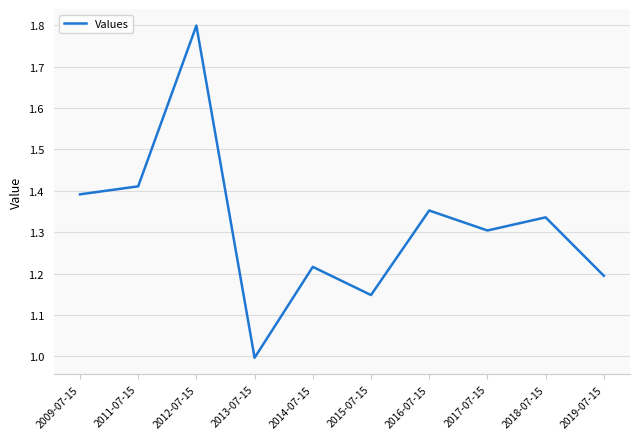

What position from the right is 2018-07-15?

2